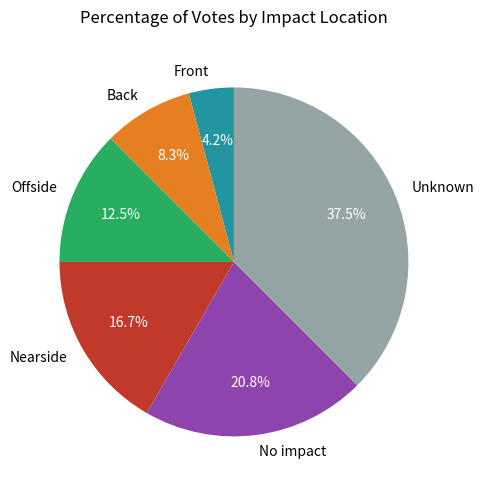

True or false: Back accounts for 8% of the total.

True